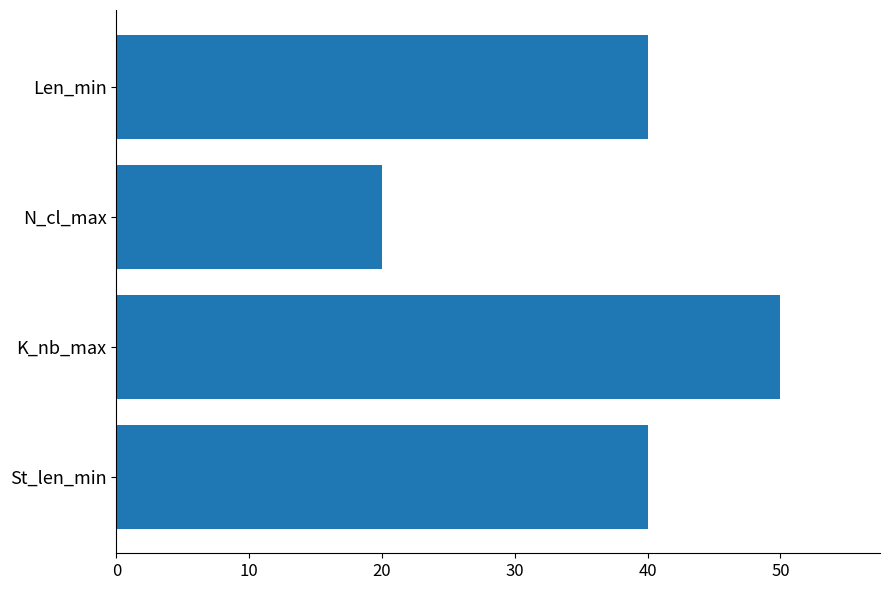

The value at St_len_min is 25. True or false?

False